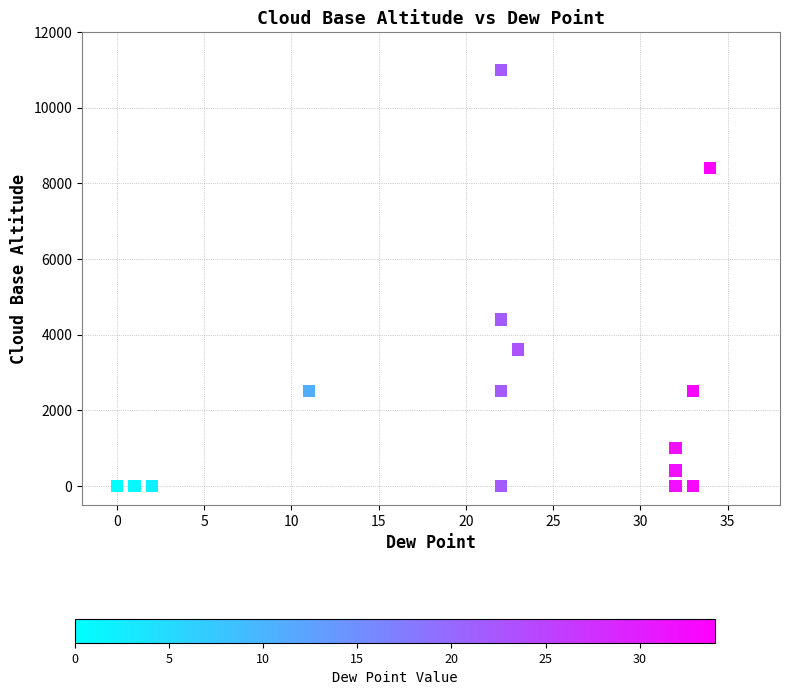

What Y value in the scatter plot is closest to 5500?

4400